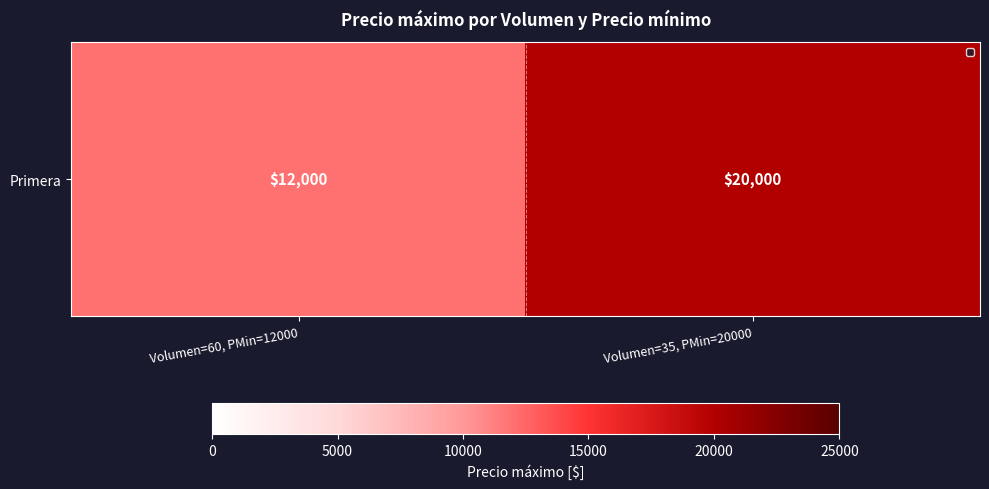

Reading right to left, transcribe all the data shown in this chart.

20000	12000